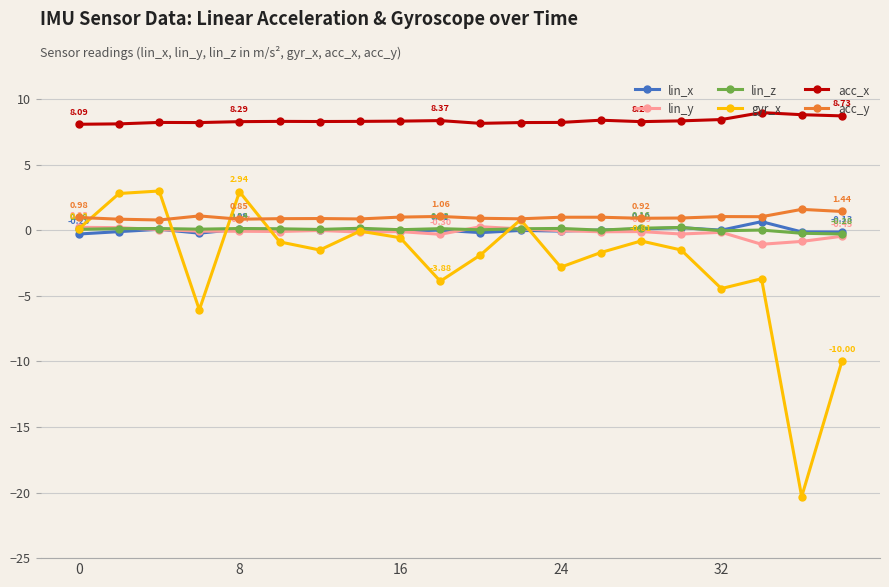

Which series has the largest range (max minus min)?

gyr_x